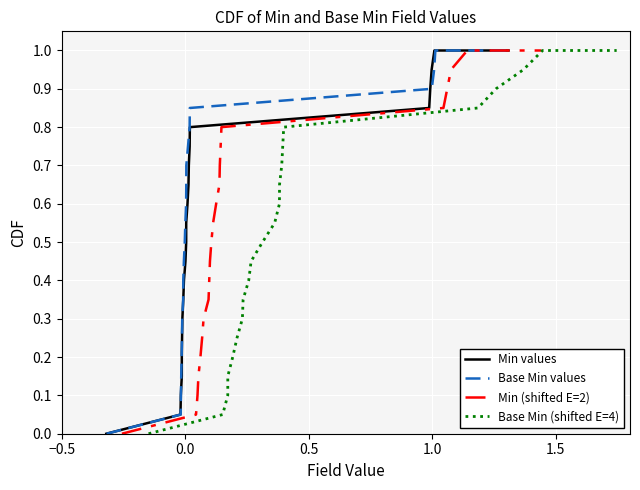

What are all the series names shown in the legend?

Min values, Base Min values, Min (shifted E=2), Base Min (shifted E=4)